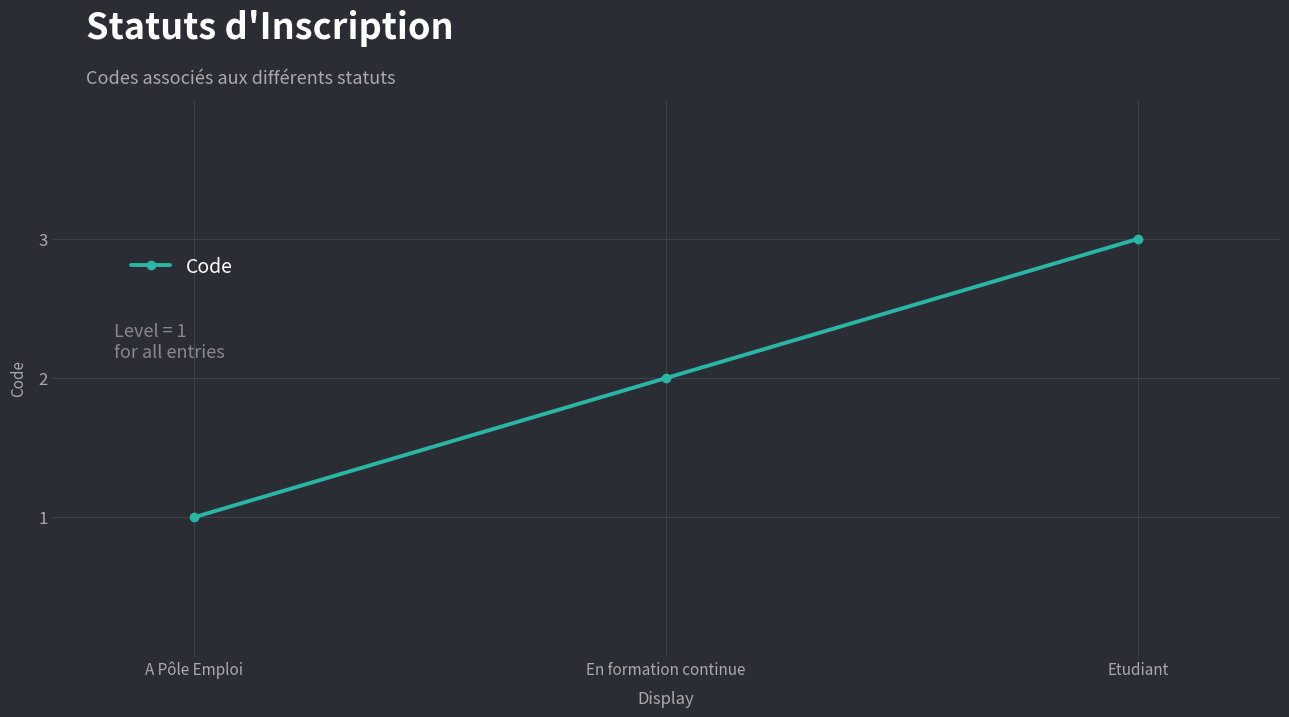

Is this an area chart (filled region under the line)?

No